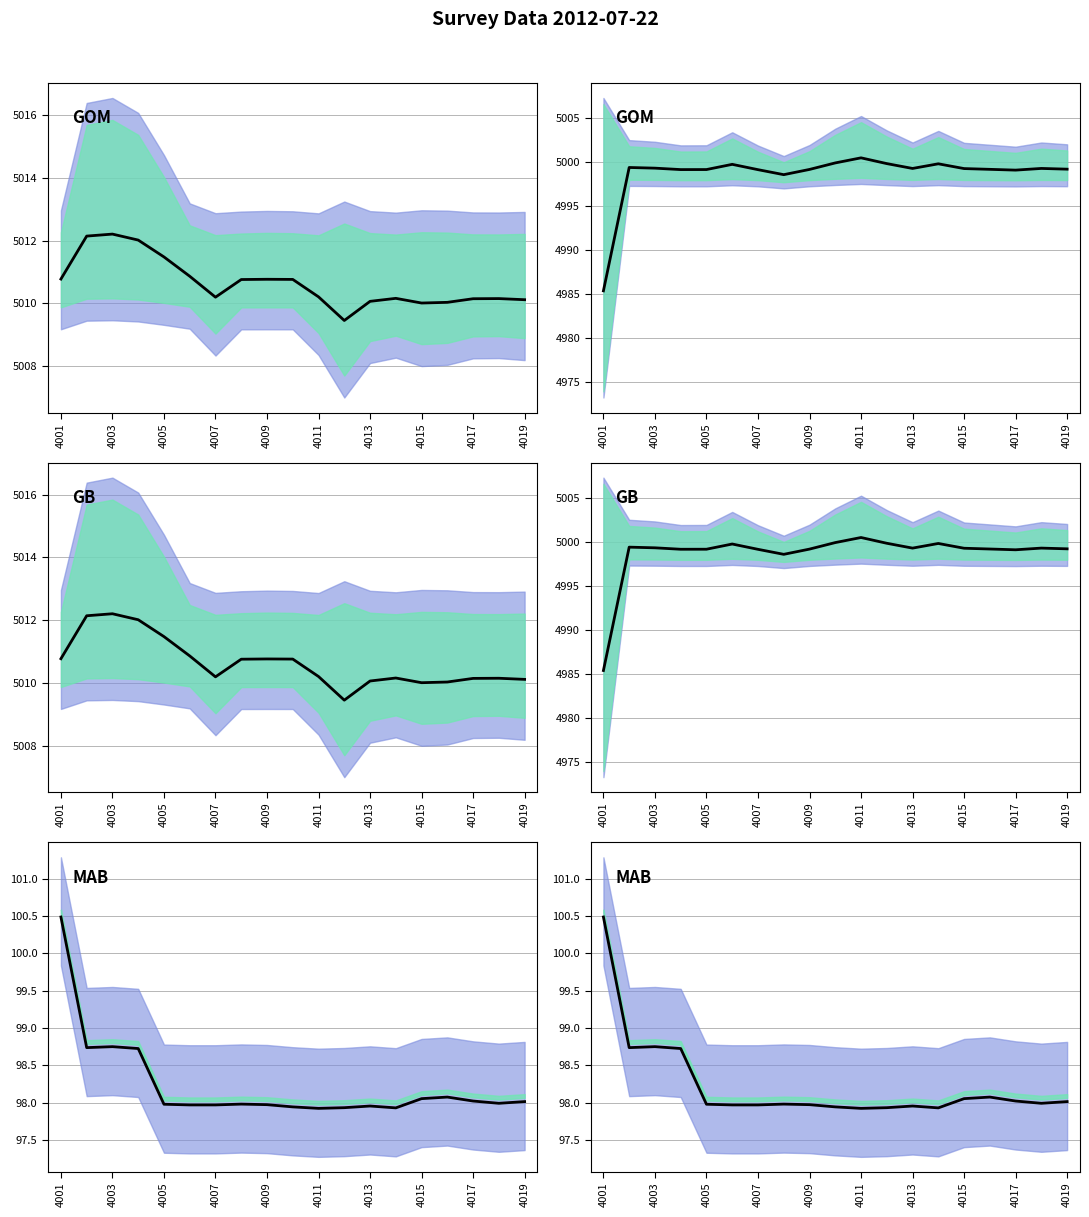

Count the number of categories in the chart.

19